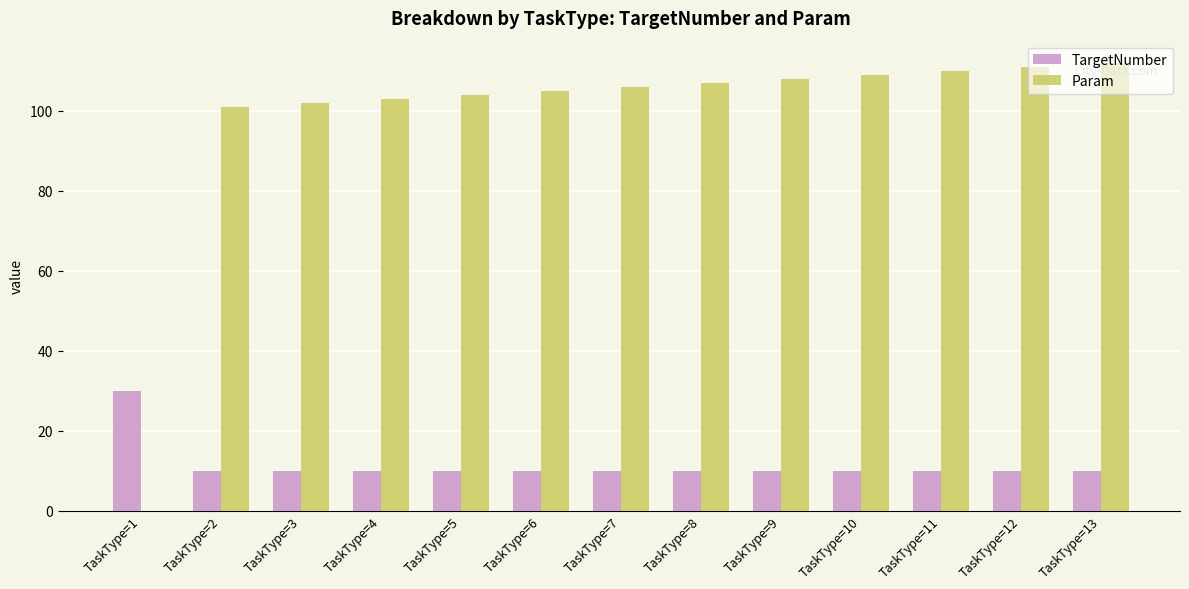

Reading left to right, list all the values displayed in this chart.

TargetNumber: TaskType=1=30	TaskType=2=10	TaskType=3=10	TaskType=4=10	TaskType=5=10	TaskType=6=10	TaskType=7=10	TaskType=8=10	TaskType=9=10	TaskType=10=10	TaskType=11=10	TaskType=12=10	TaskType=13=10
Param: TaskType=1=0	TaskType=2=101	TaskType=3=102	TaskType=4=103	TaskType=5=104	TaskType=6=105	TaskType=7=106	TaskType=8=107	TaskType=9=108	TaskType=10=109	TaskType=11=110	TaskType=12=111	TaskType=13=112